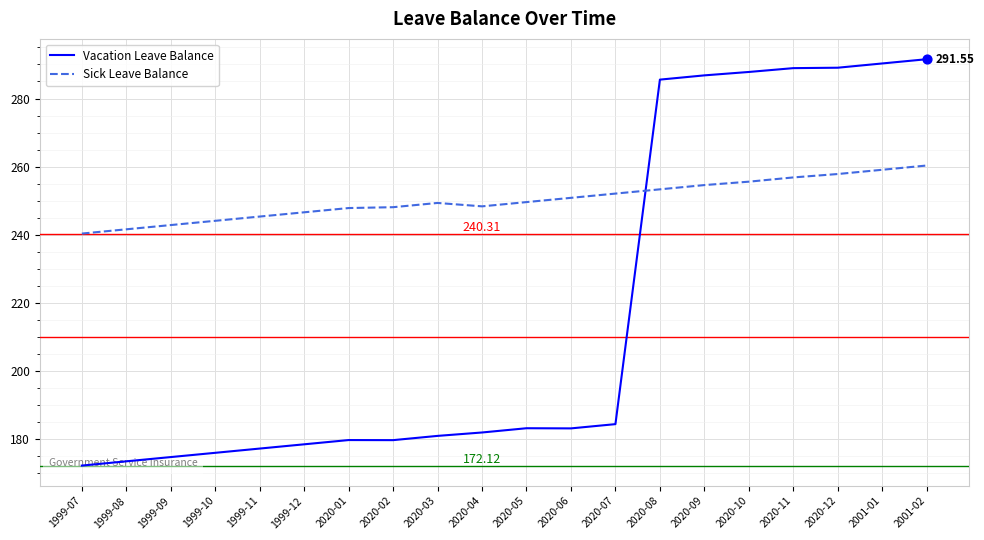

At how many categories does at least one series exceed 173?

20